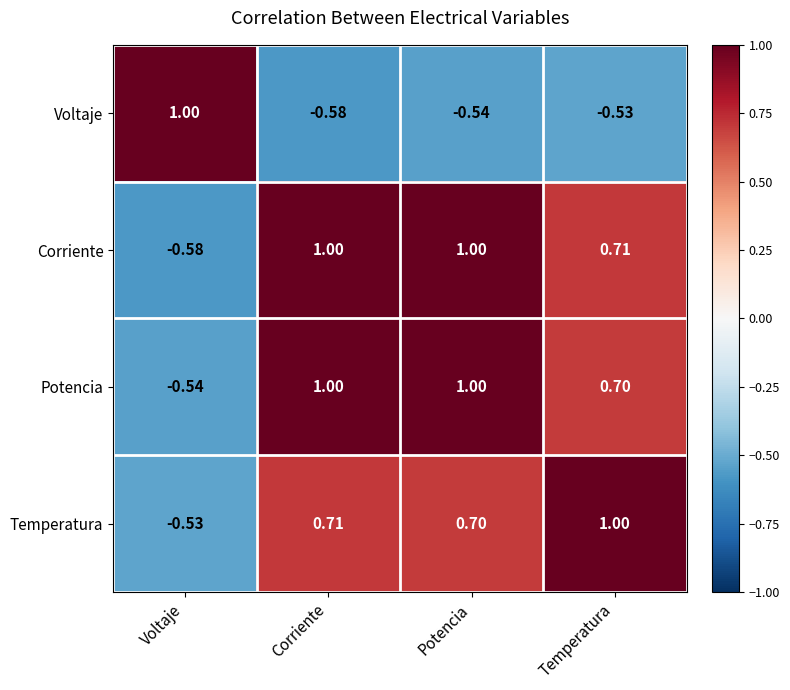

Which series has the largest total across all categories?

Potencia